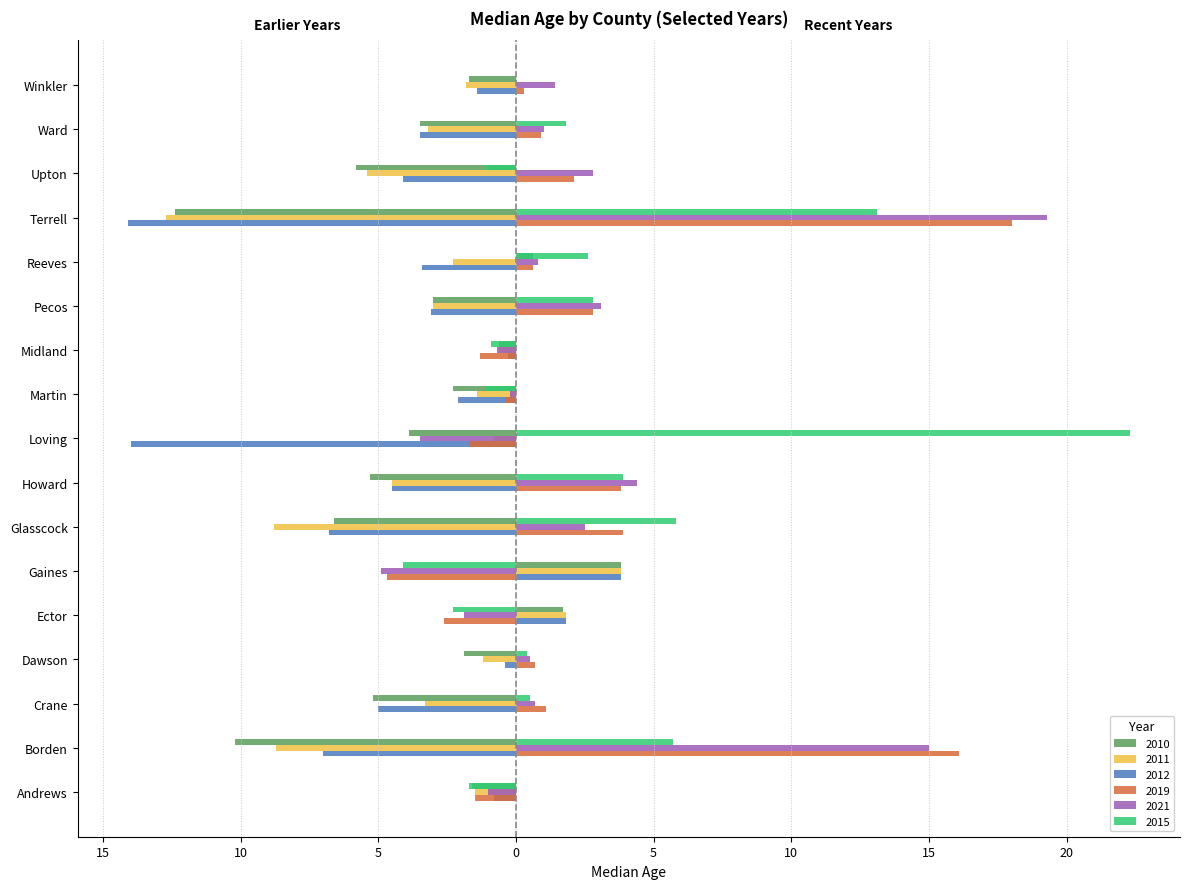

What are all the series names shown in the legend?

2010, 2011, 2012, 2019, 2021, 2015